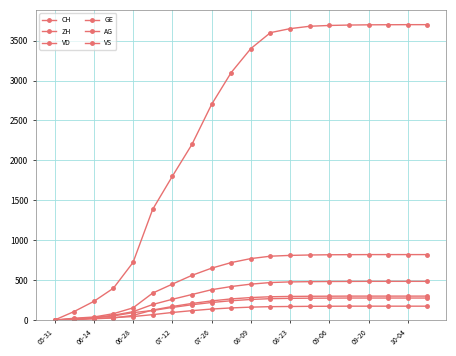

How many lines are shown in the chart?

6